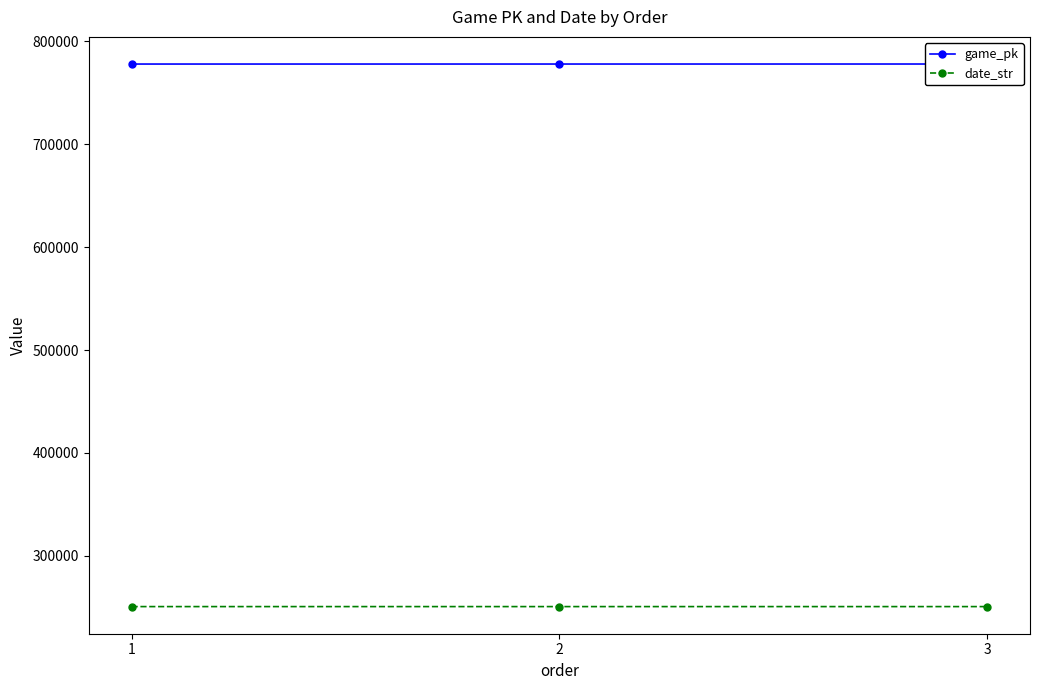

The date_str series shows 250504 at 1. True or false?

True